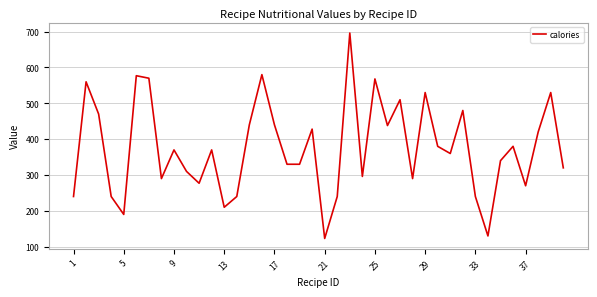

What is the smallest value displayed?

123